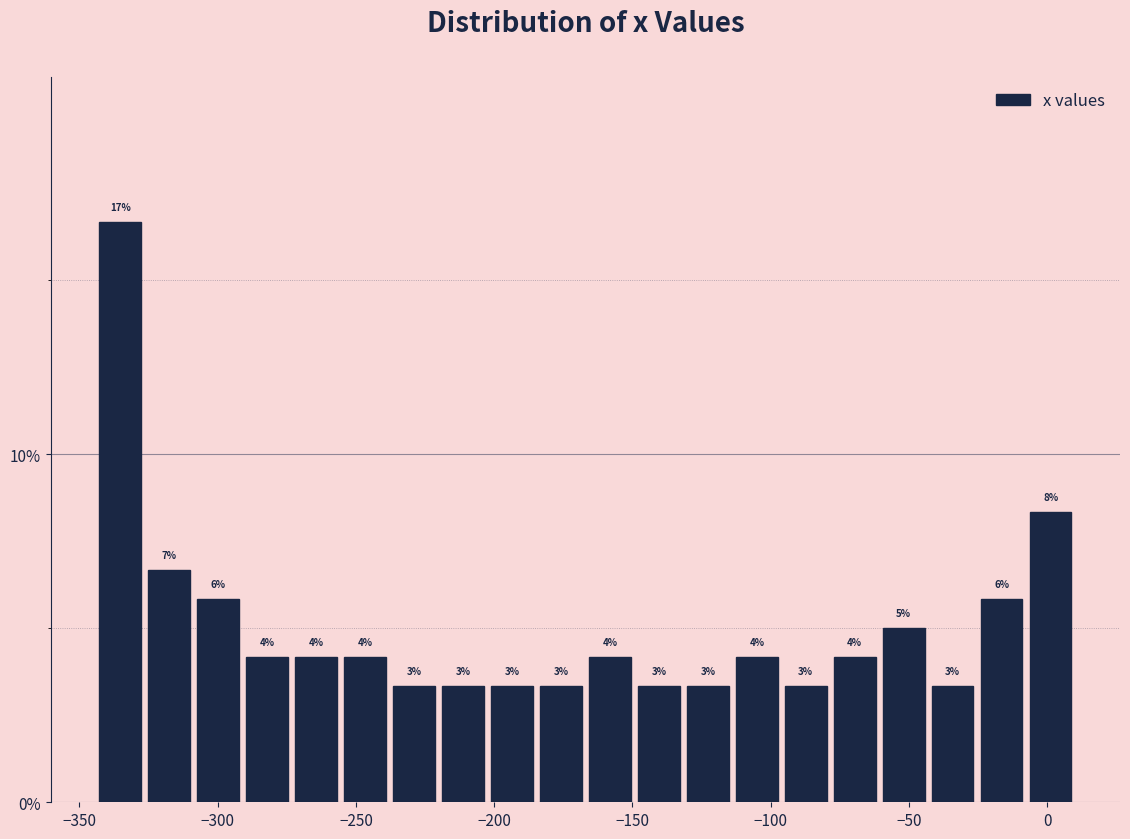

Read against the x-axis, roughly where is the centre of the tallest bar?

-335